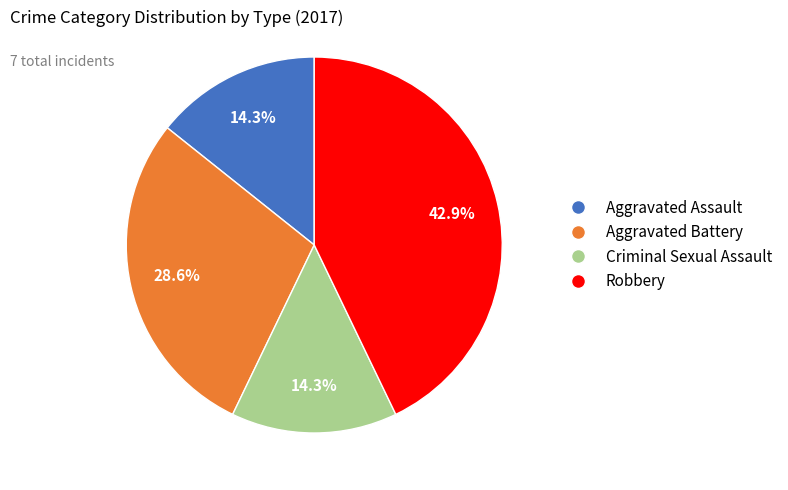

Is Aggravated Battery the majority of the pie?

No